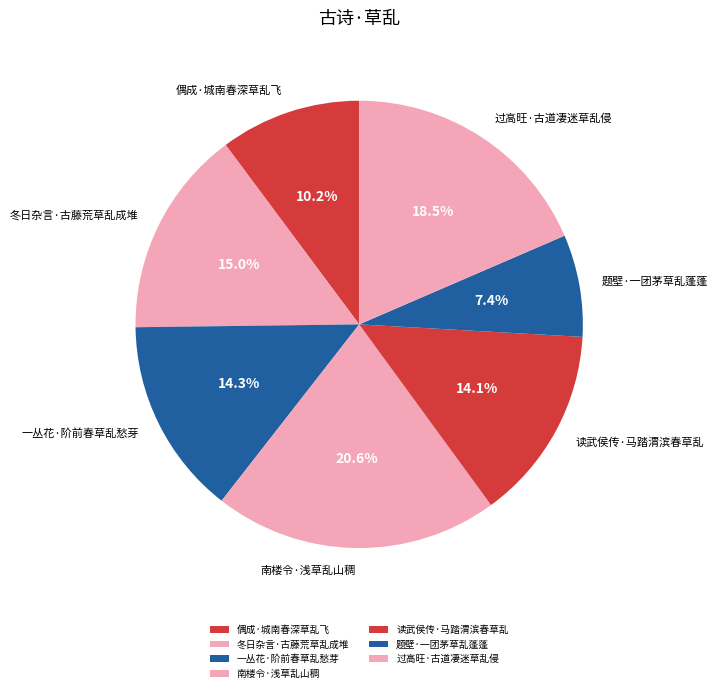

Does any single category account for the majority?

No